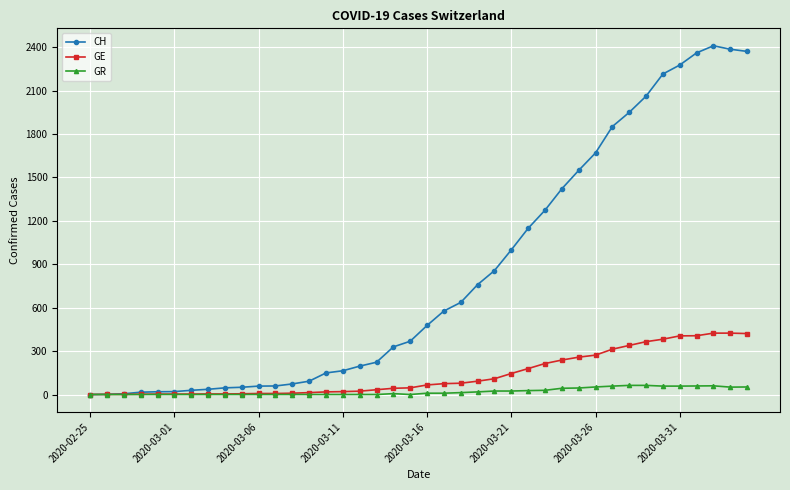

What is the maximum value shown in the chart?

2409